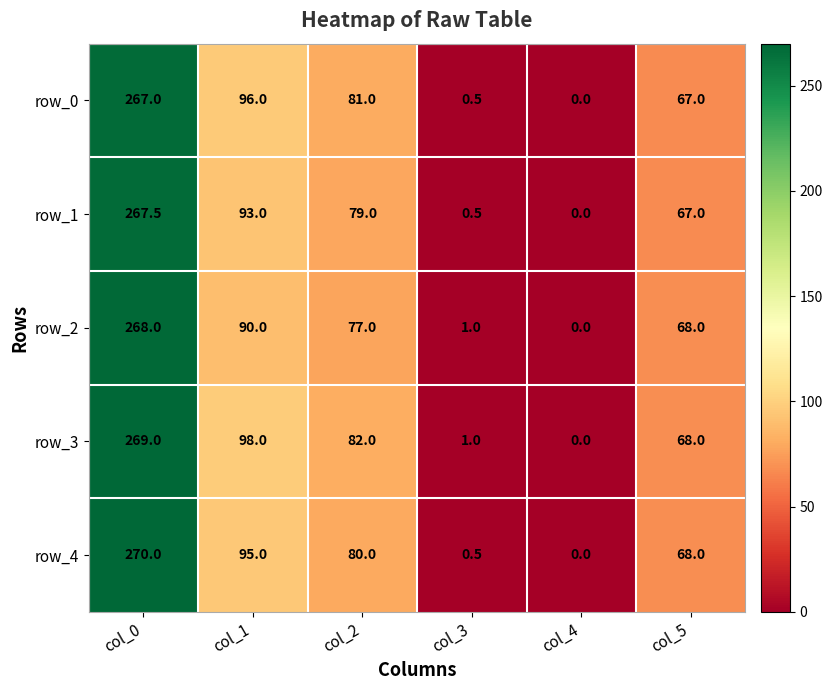

Is it true that row_1 equals 116.4 at col_0?

False